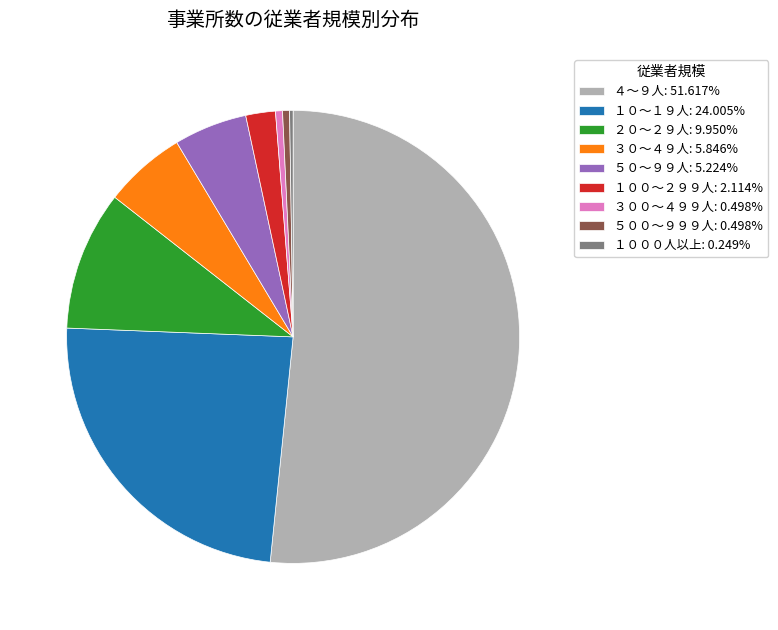

Which slice represents more than half of the pie?

４～９人